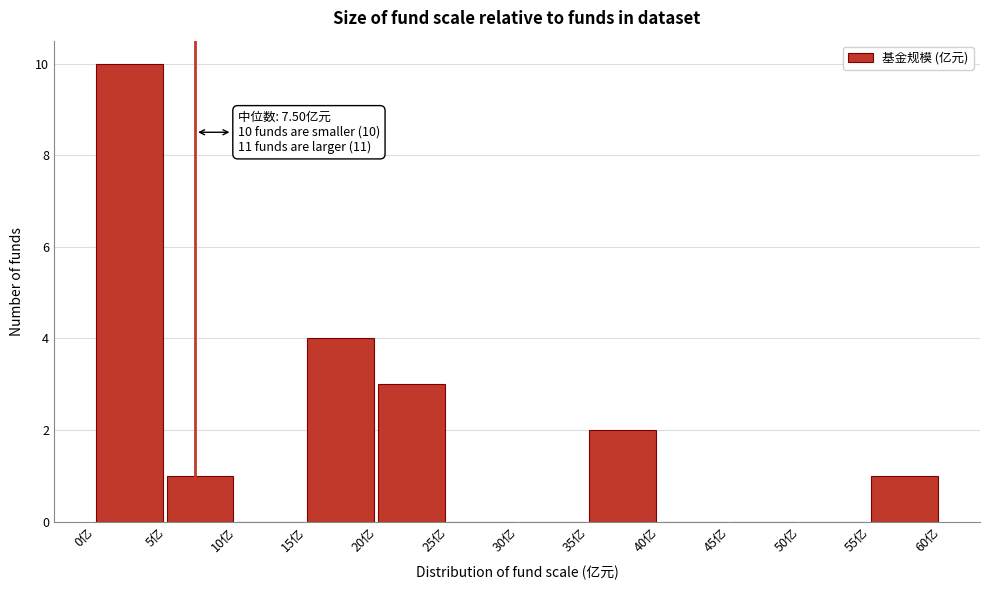

Which range on the x-axis has the tallest bar?

0.5 to 5.5